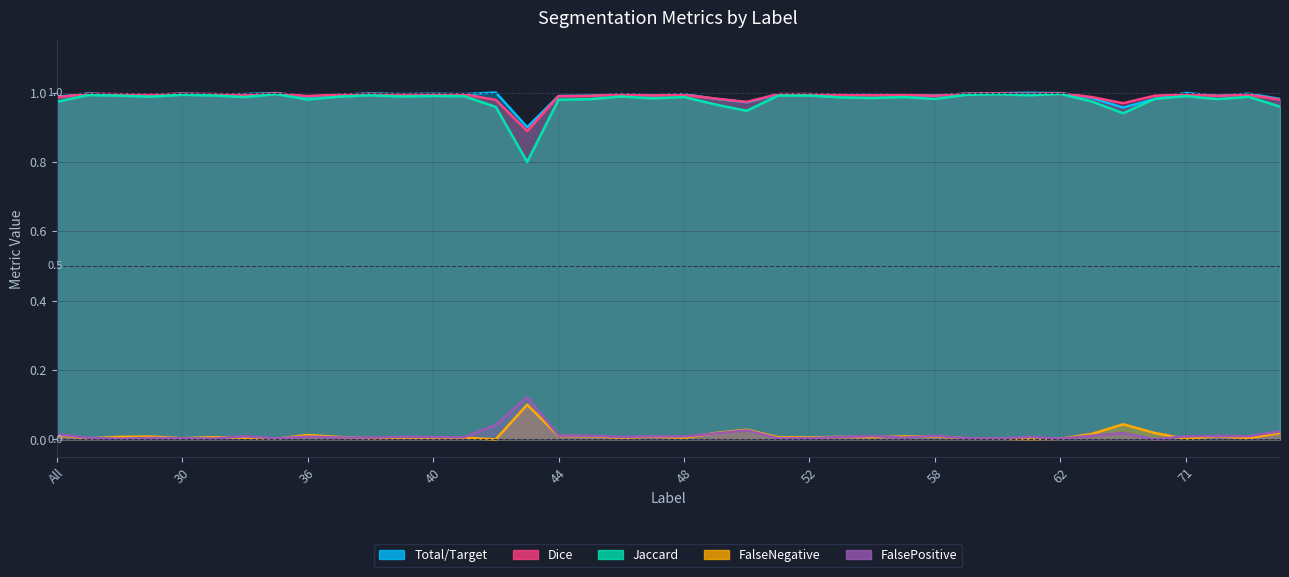

What is the difference between the highest and lowest values at 37?

1.0